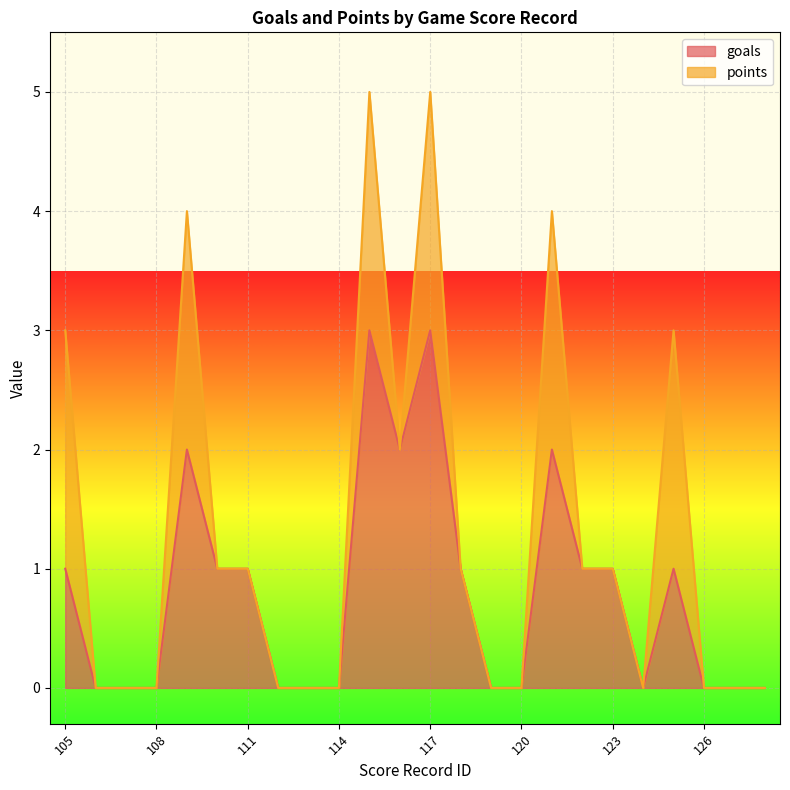

True or false: goals has a value of -2 at 114.

False